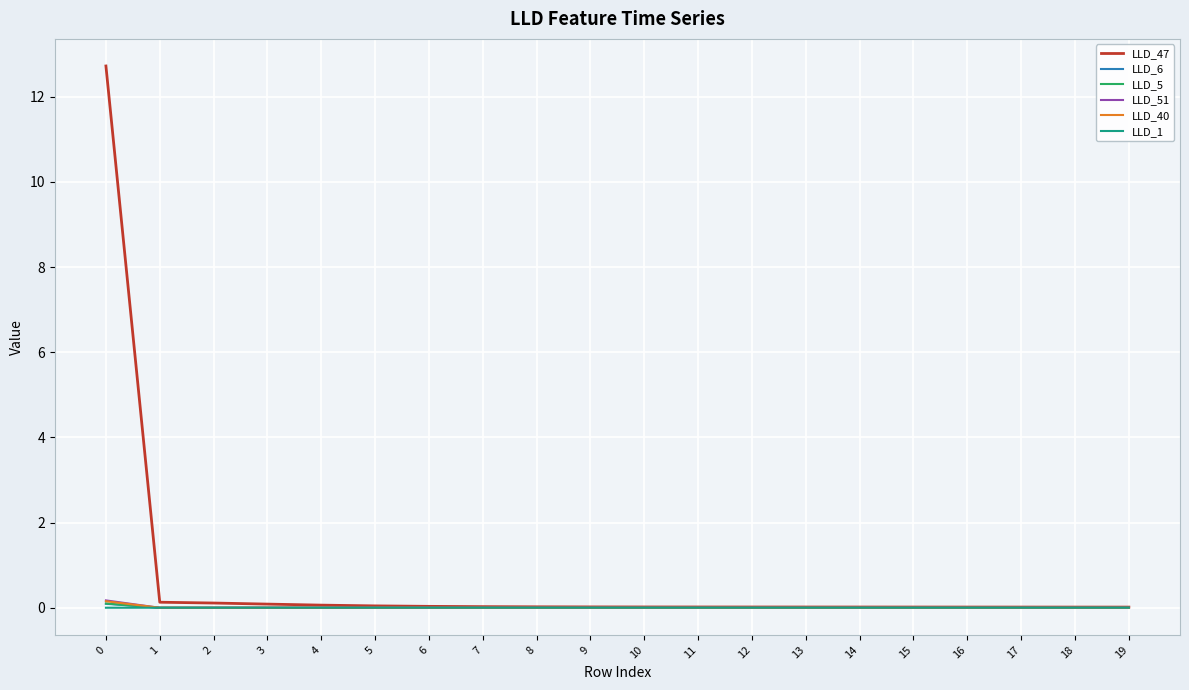

True or false: LLD_51 has a value of -0.0 at 5.

True